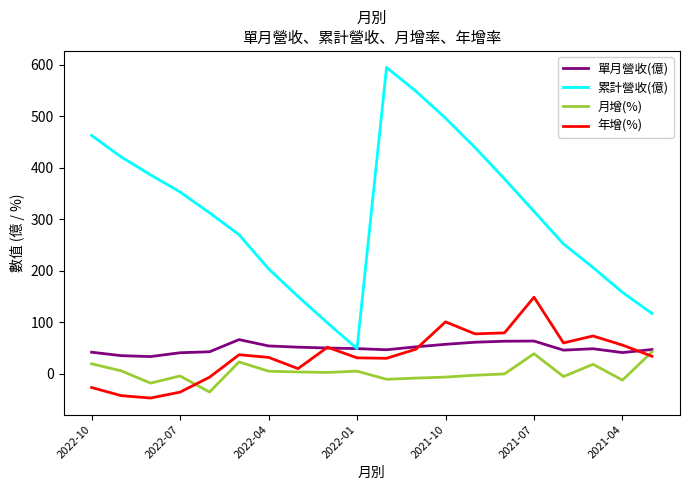

True or false: 月增(%) and 累計營收(億) intersect in this chart.

False